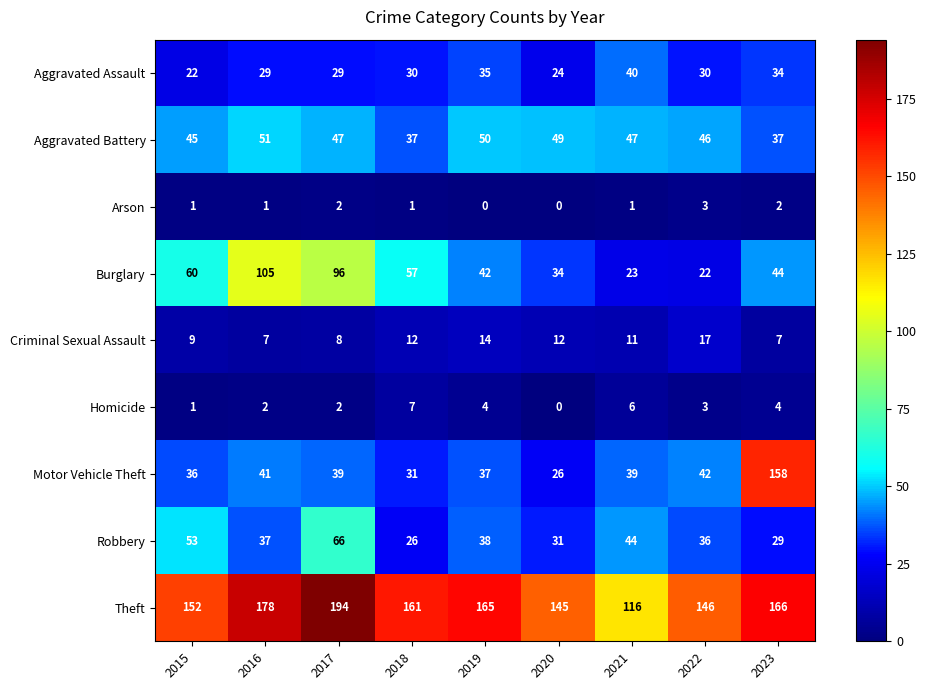

List the series in order of their peak value, lowest first.

Arson, Homicide, Criminal Sexual Assault, Aggravated Assault, Aggravated Battery, Robbery, Burglary, Motor Vehicle Theft, Theft